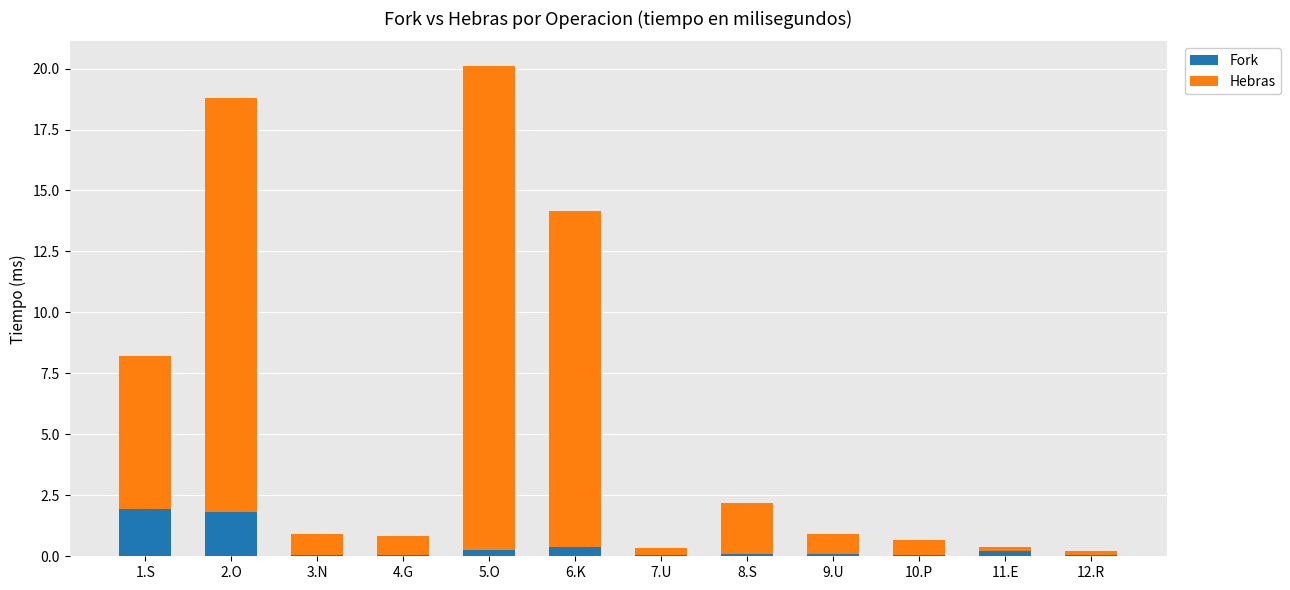

True or false: Fork has a value of 0.3 at 5.O.

True